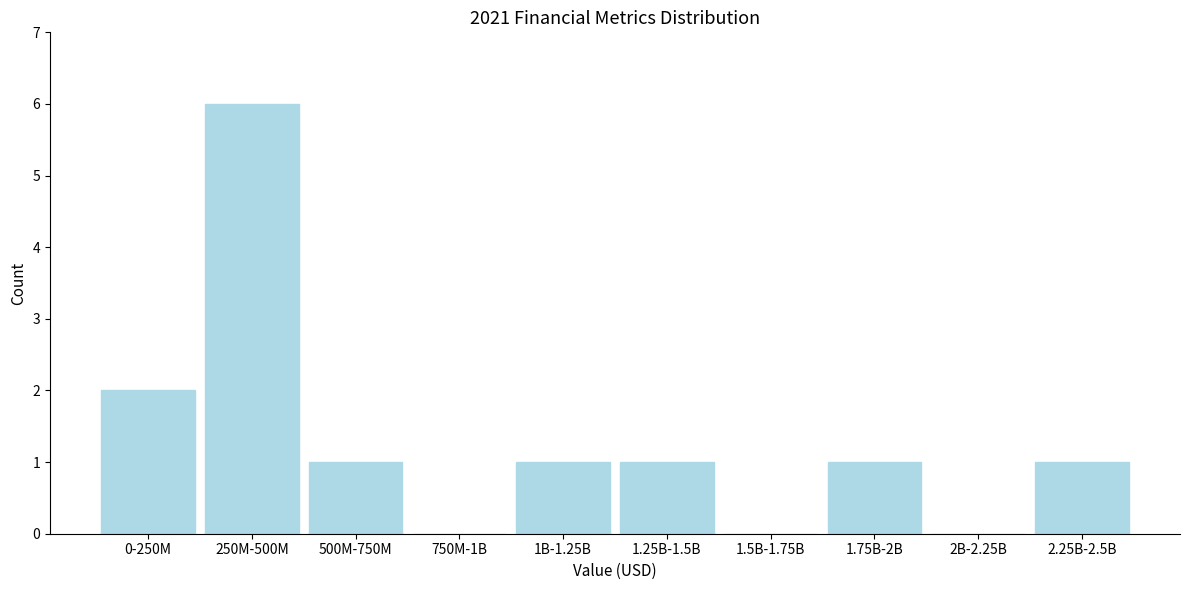

Reading right to left, transcribe all the data shown in this chart.

2.25B-2.5B=1	2B-2.25B=0	1.75B-2B=1	1.5B-1.75B=0	1.25B-1.5B=1	1B-1.25B=1	750M-1B=0	500M-750M=1	250M-500M=6	0-250M=2